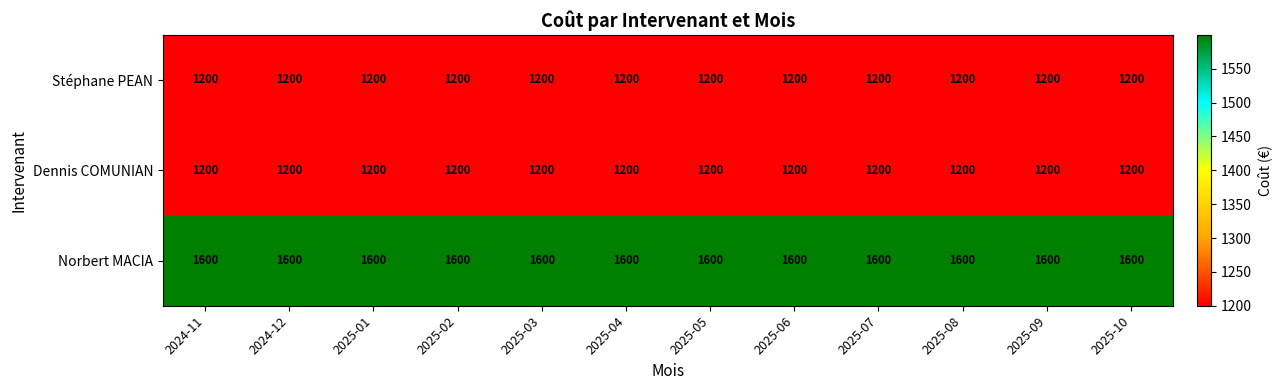

What is the difference between the highest and lowest values at 2025-09?

400